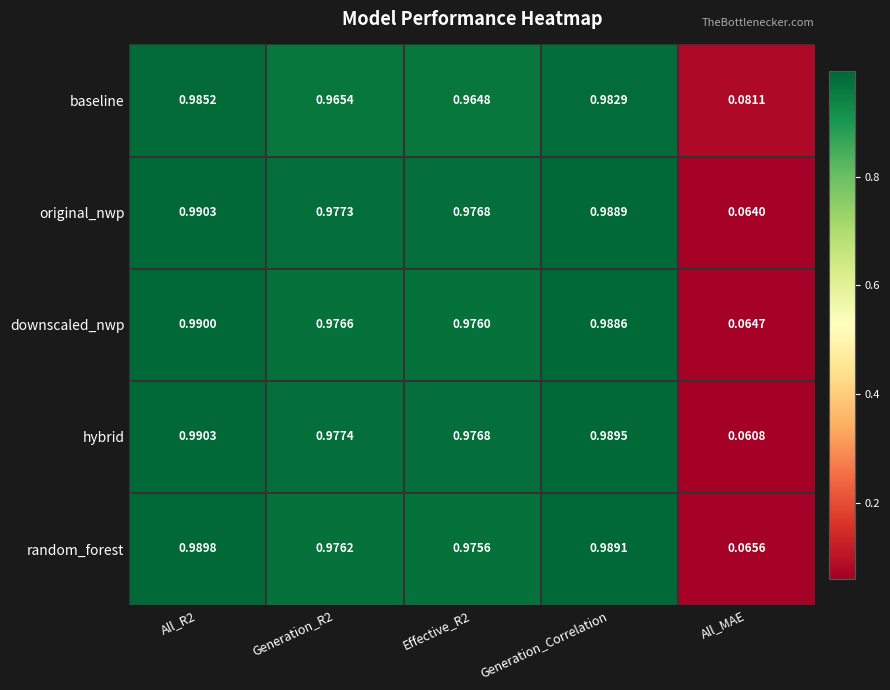

How many series are shown in this chart?

5